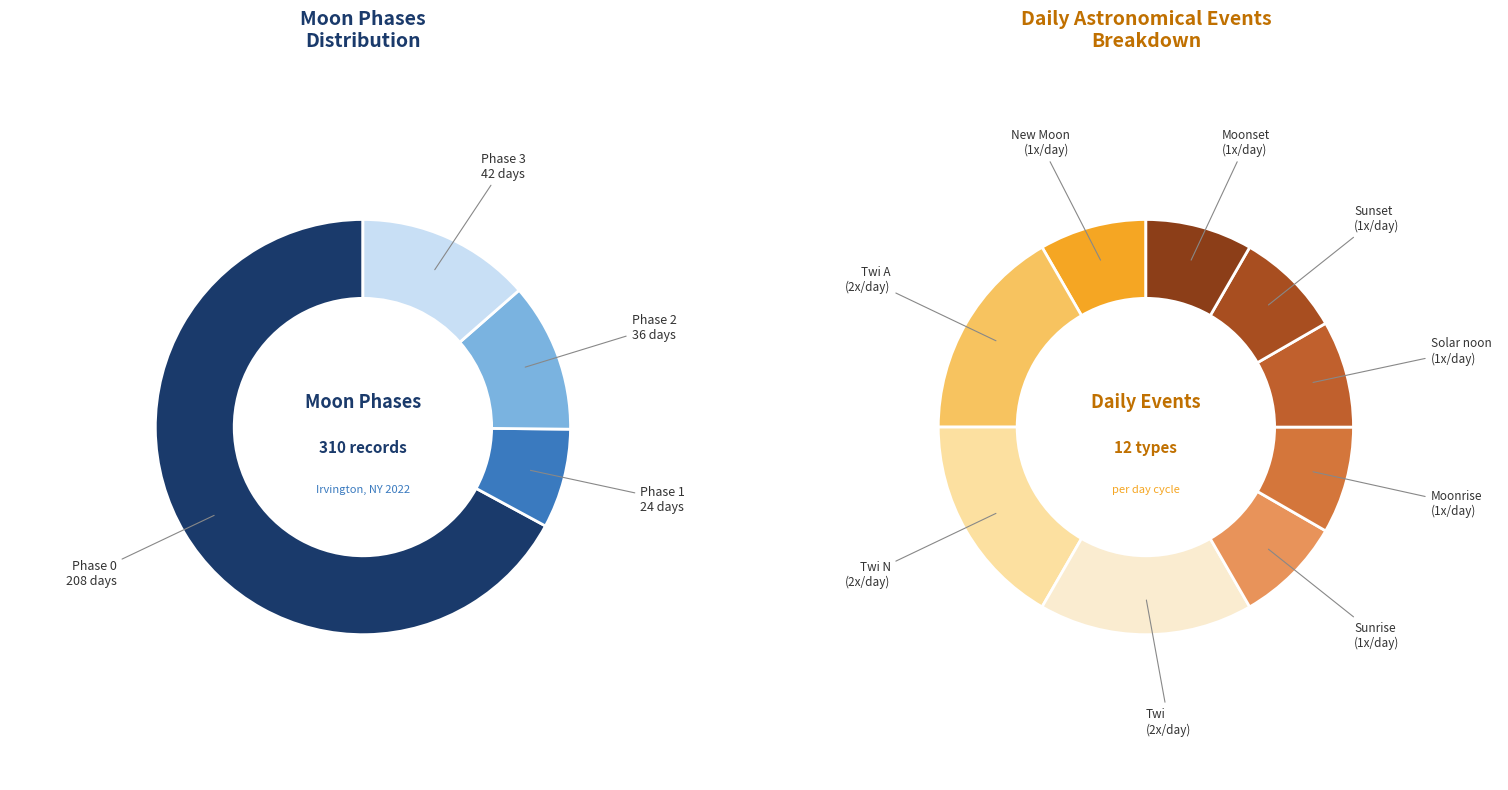

To the nearest percent, what portion does Sunrise represent?

8%